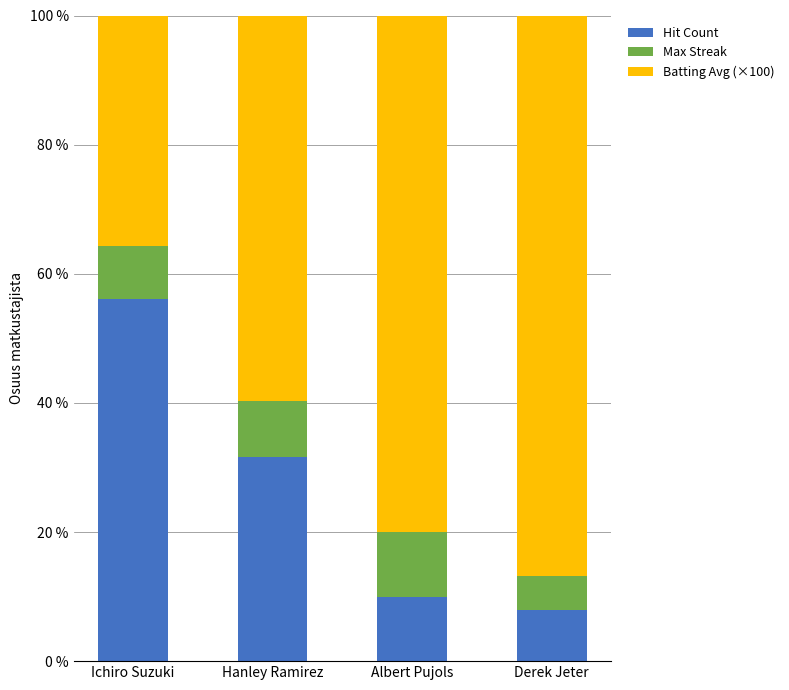

Is it true that Hit Count equals 3.1 at Derek Jeter?

False